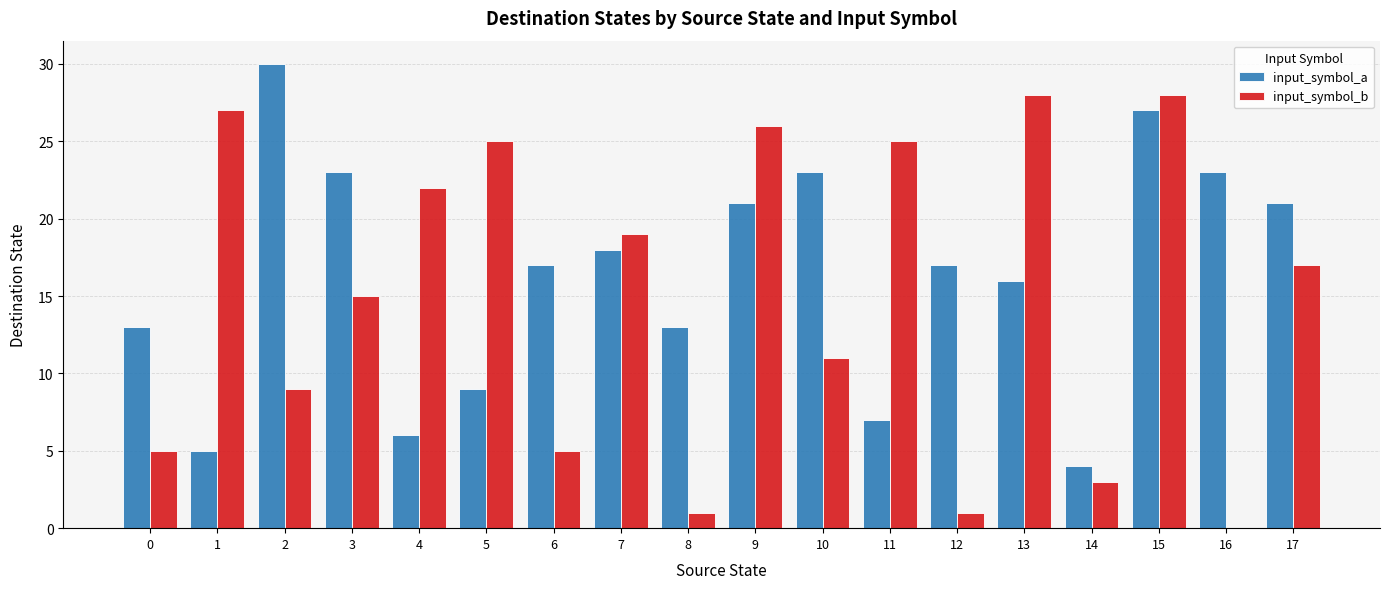

Where is input_symbol_b nearest to the value 14?

3